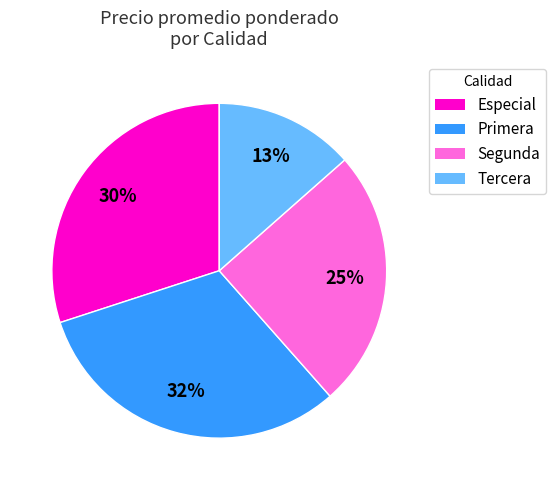

What is the largest slice in the pie chart?

Primera